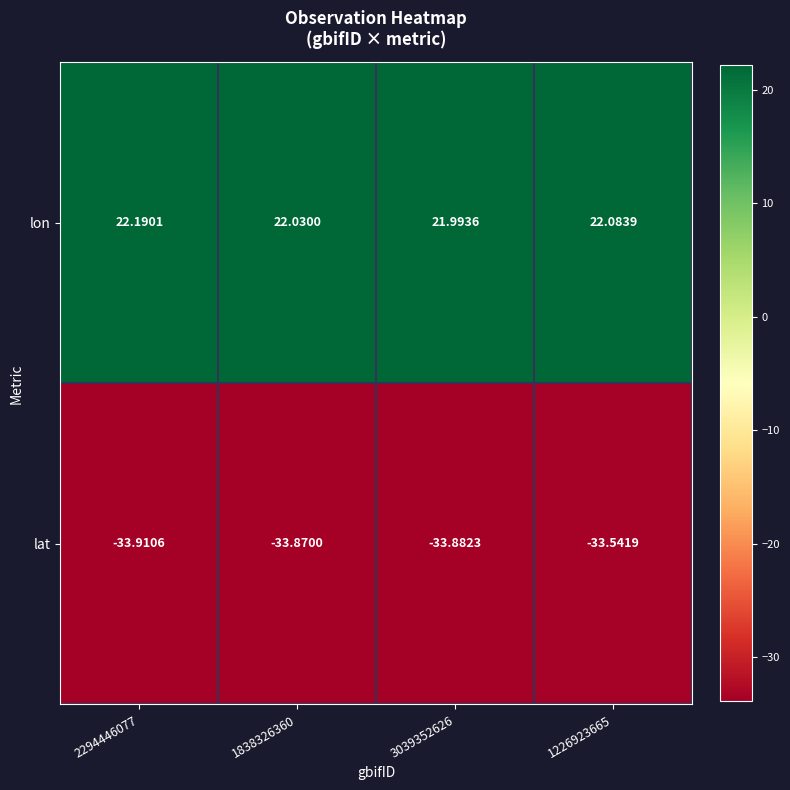

Rank the series by their average value, from lowest to highest.

lat, lon